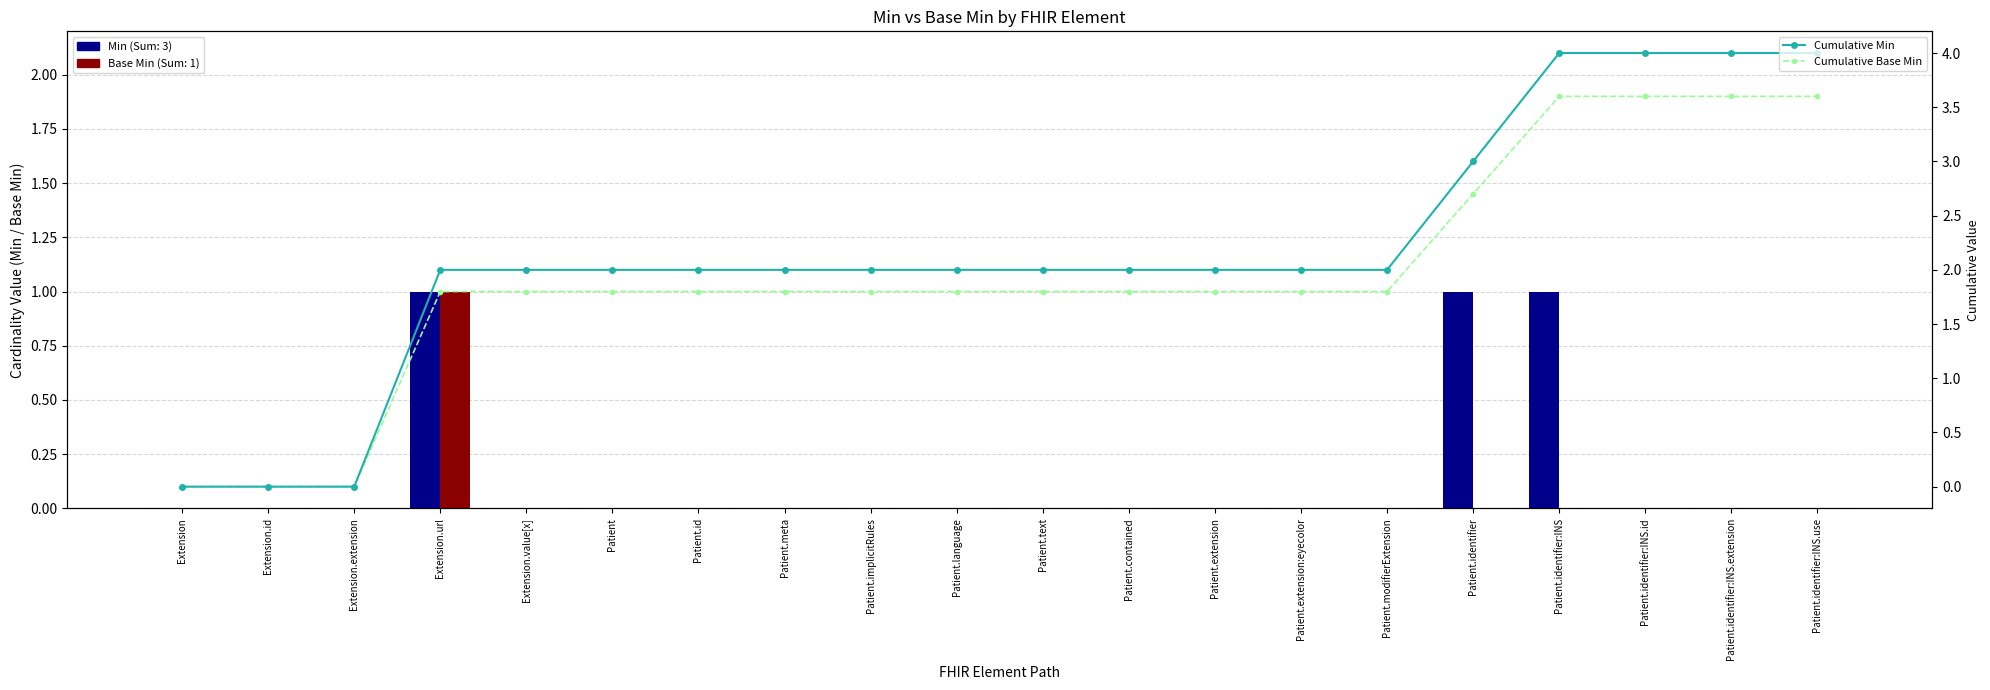

What are all the series names shown in the legend?

Min, Base Min, Cumulative Min, Cumulative Base Min